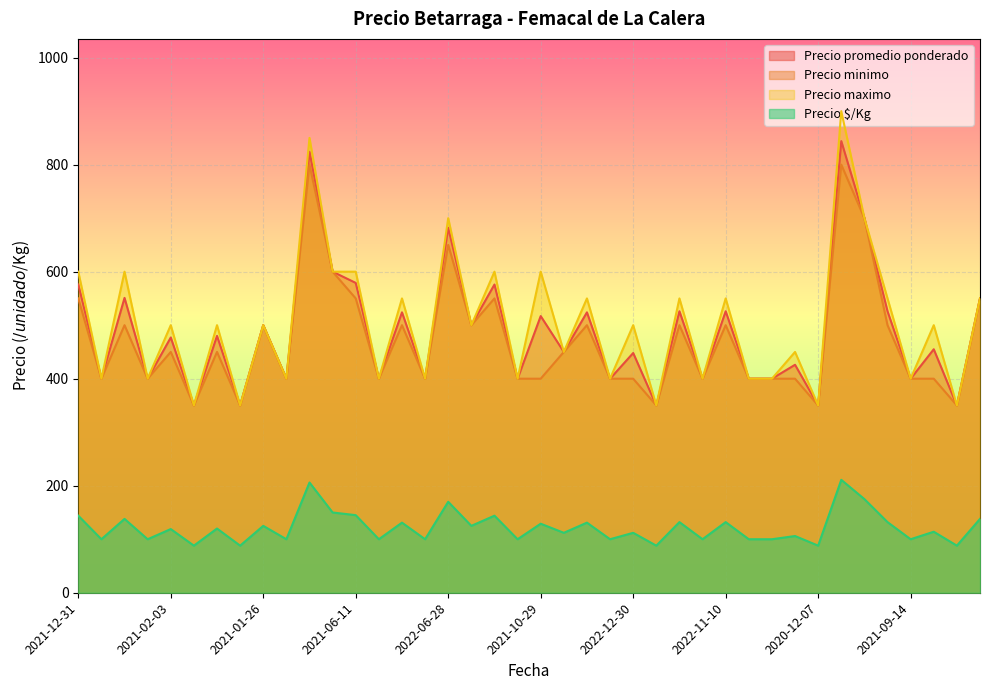

What is the difference between the second highest and minimum values in the Precio maximo series?

500